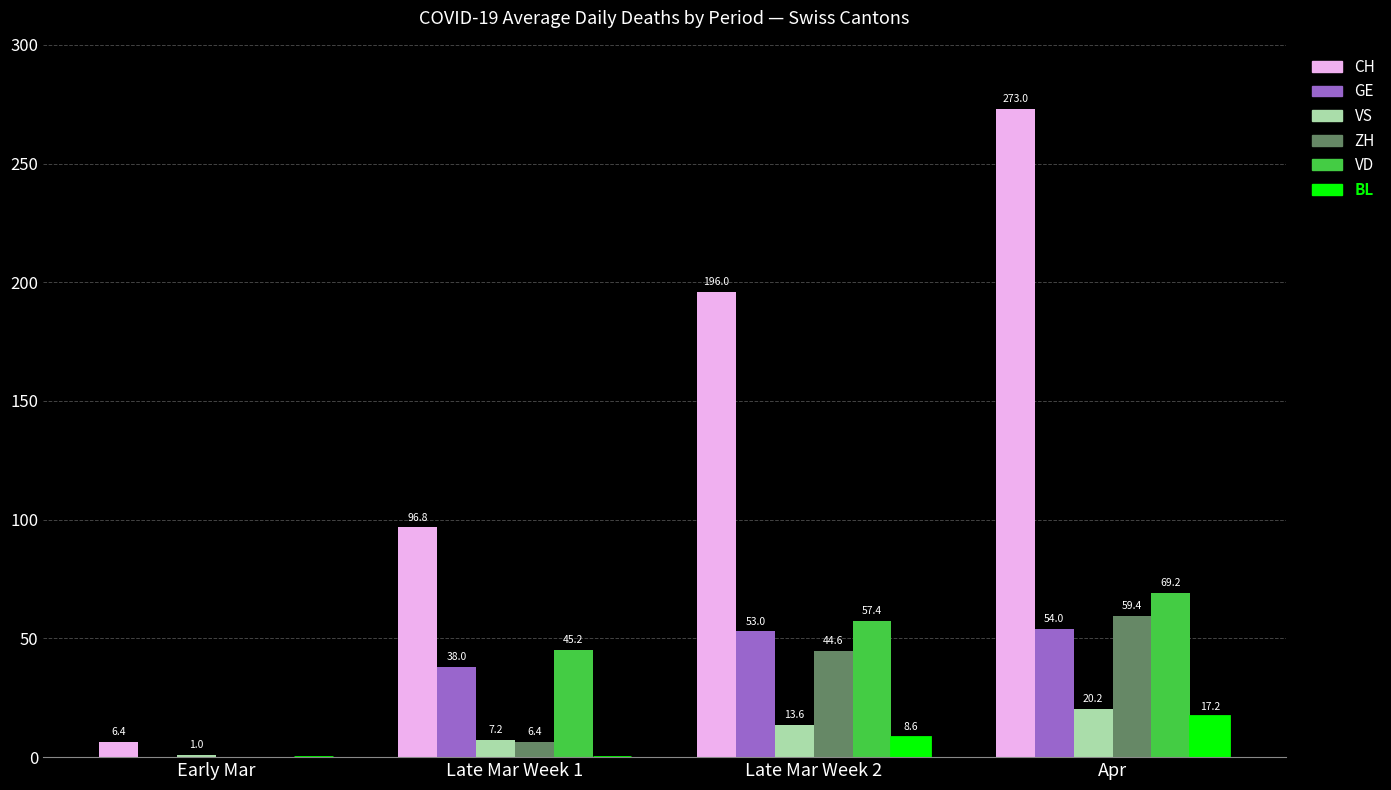

What is the greatest value displayed?

273.0